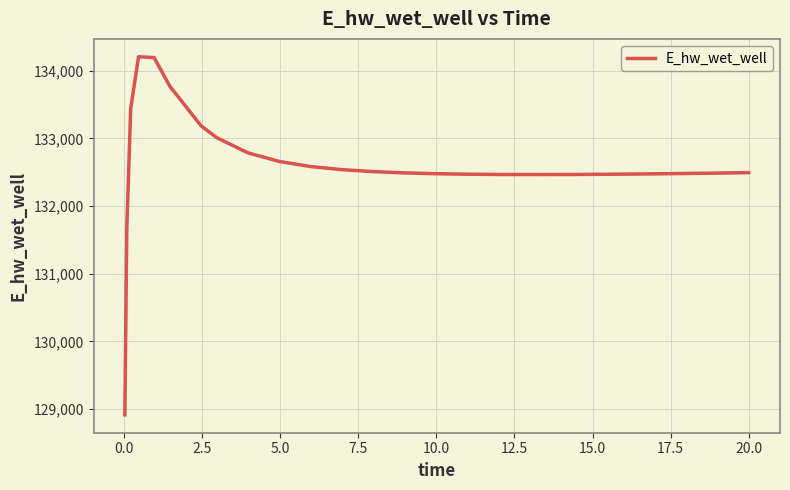

What is the difference between the maximum and minimum values?

5292.9